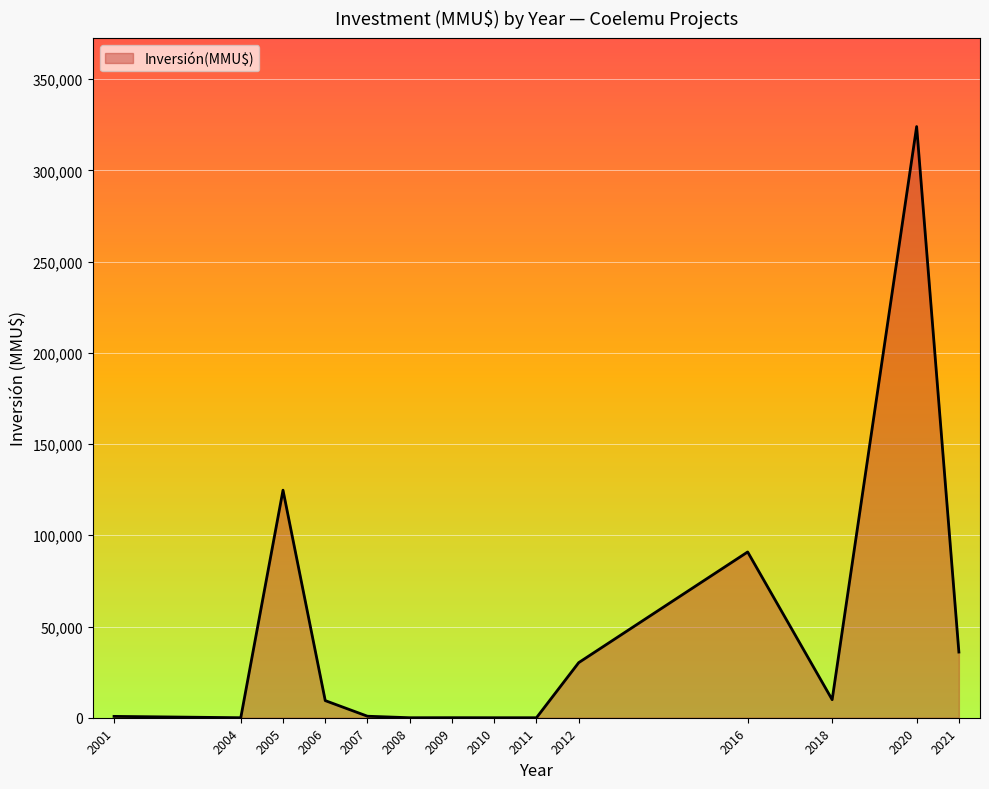

The value at 2004 is 0. True or false?

True